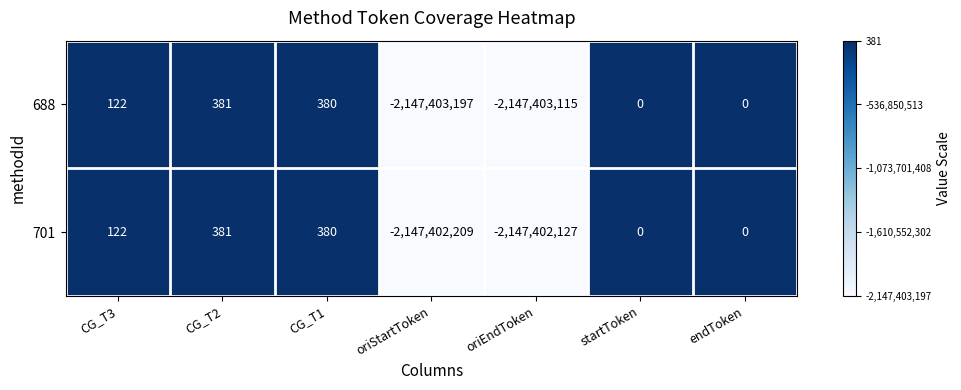

True or false: 701 has a value of 0 at endToken.

True